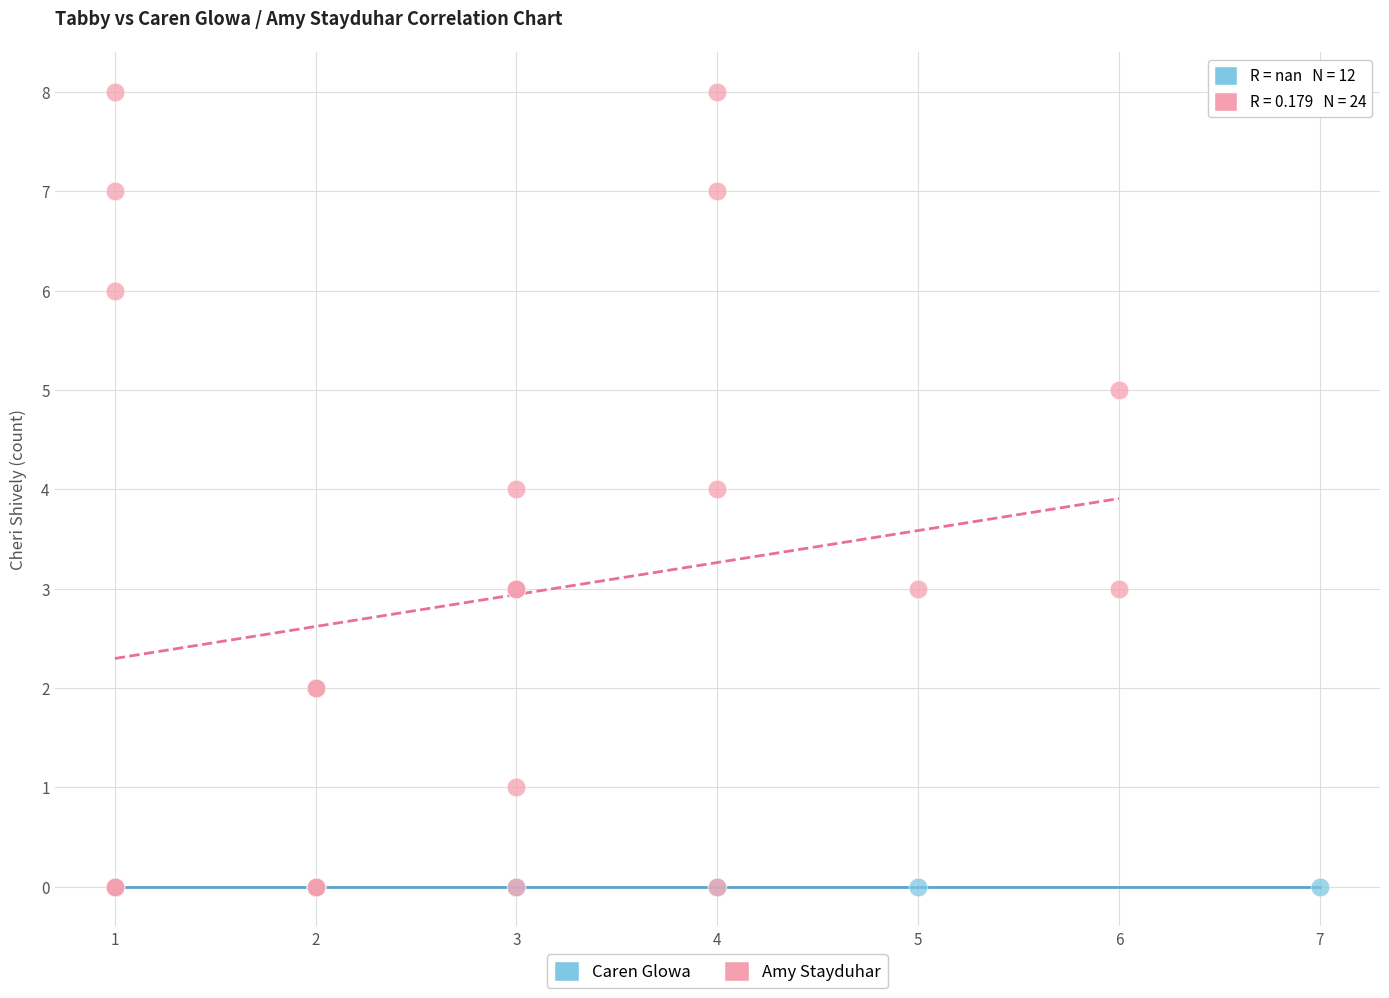

Which series contains the highest Y value?

Amy Stayduhar